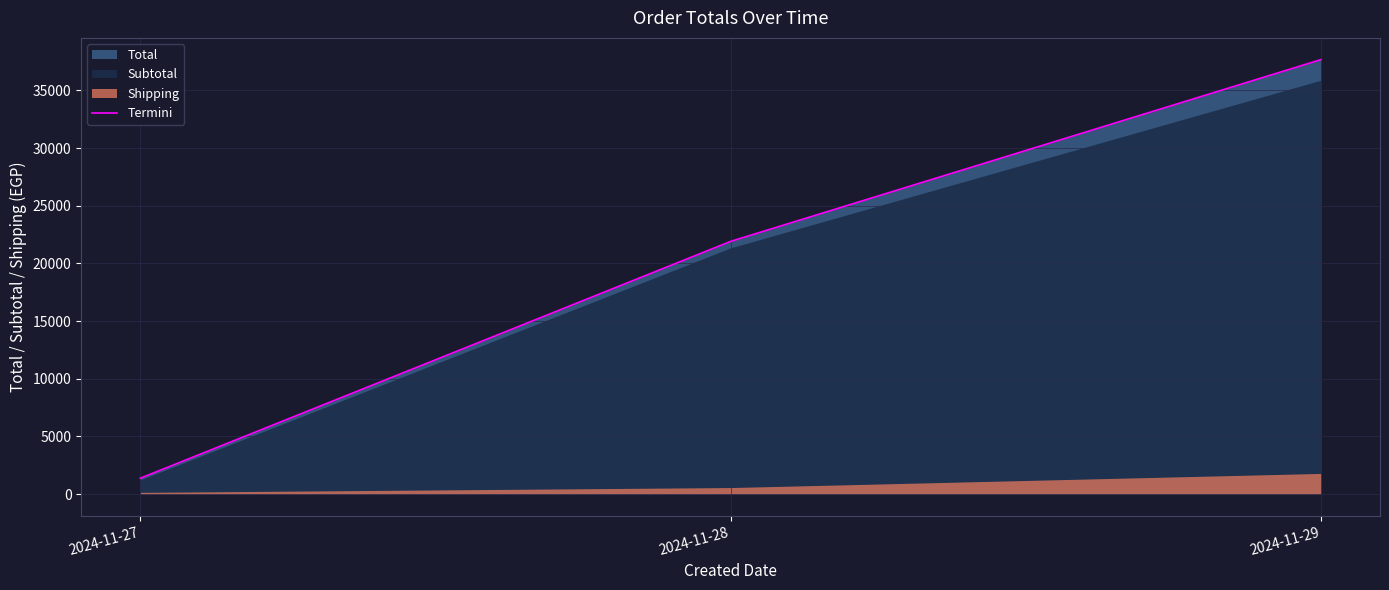

What is the change in value from 2024-11-27 to 2024-11-29?

+36309.1